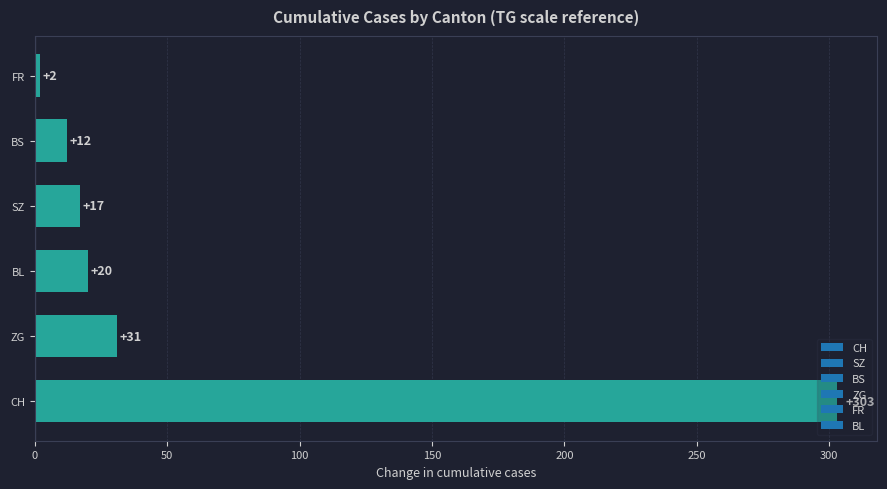

Does the chart contain any negative values?

No